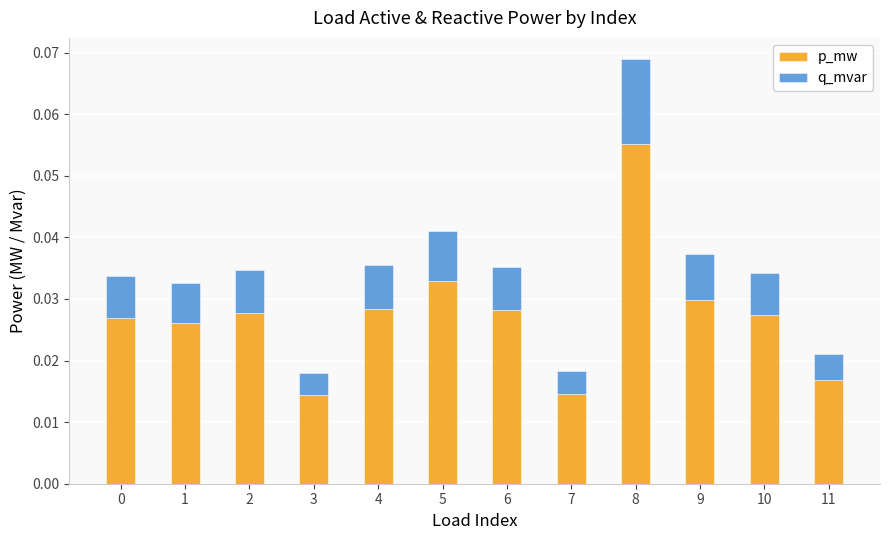

Does the chart contain stacked bars?

Yes